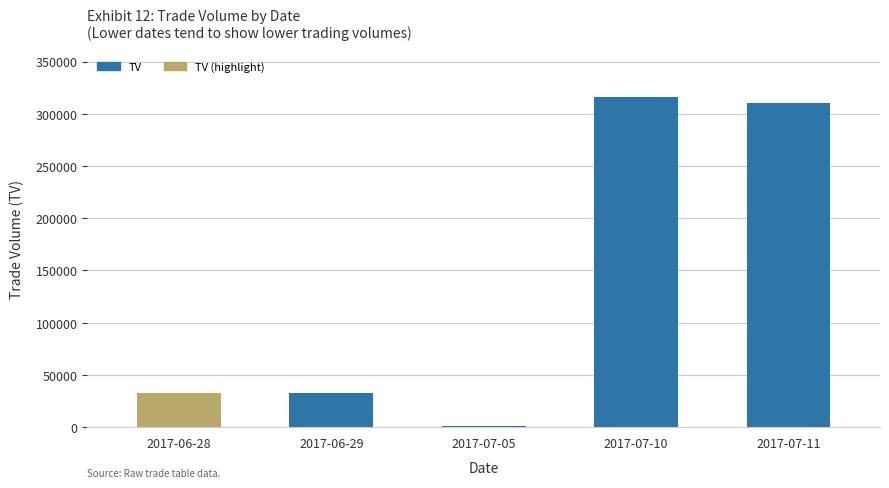

Is it true that the value at 2017-07-11 is 508552?

False